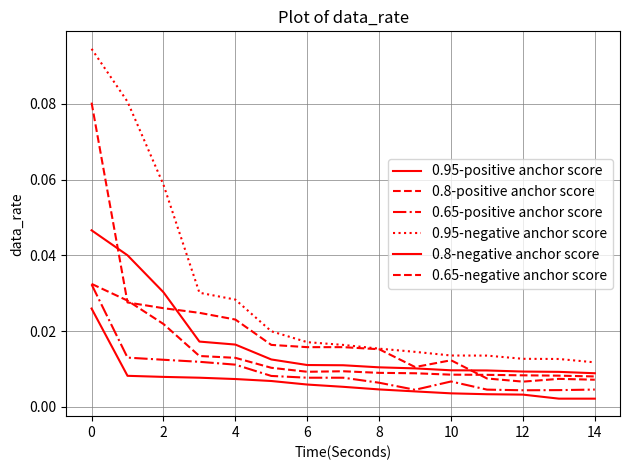

How many lines are shown in the chart?

6